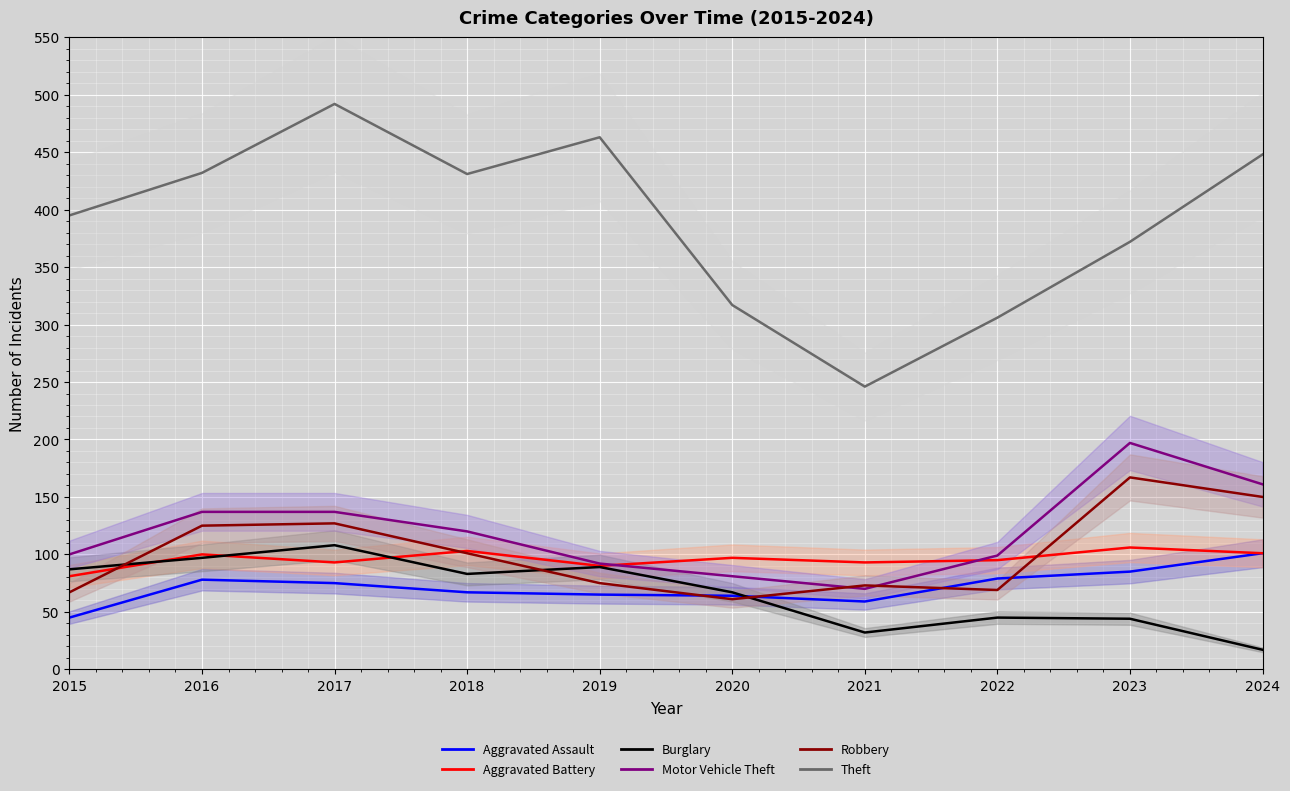

What is the average value of the Theft series?

390